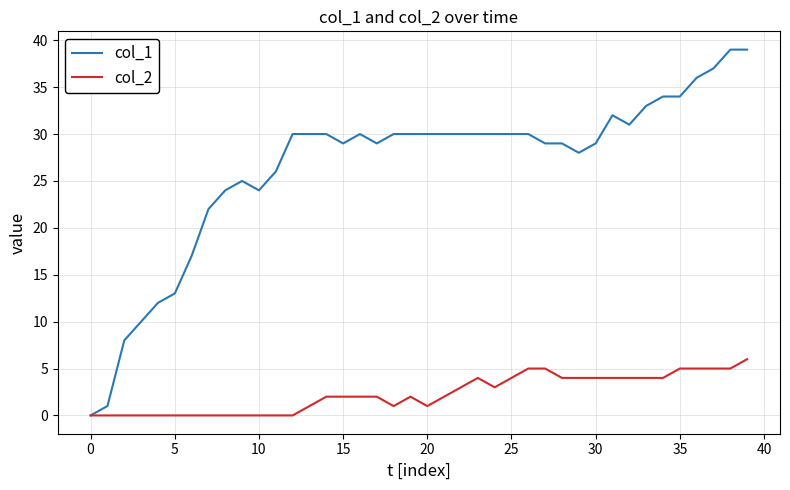

What is the maximum value shown in the chart?

39